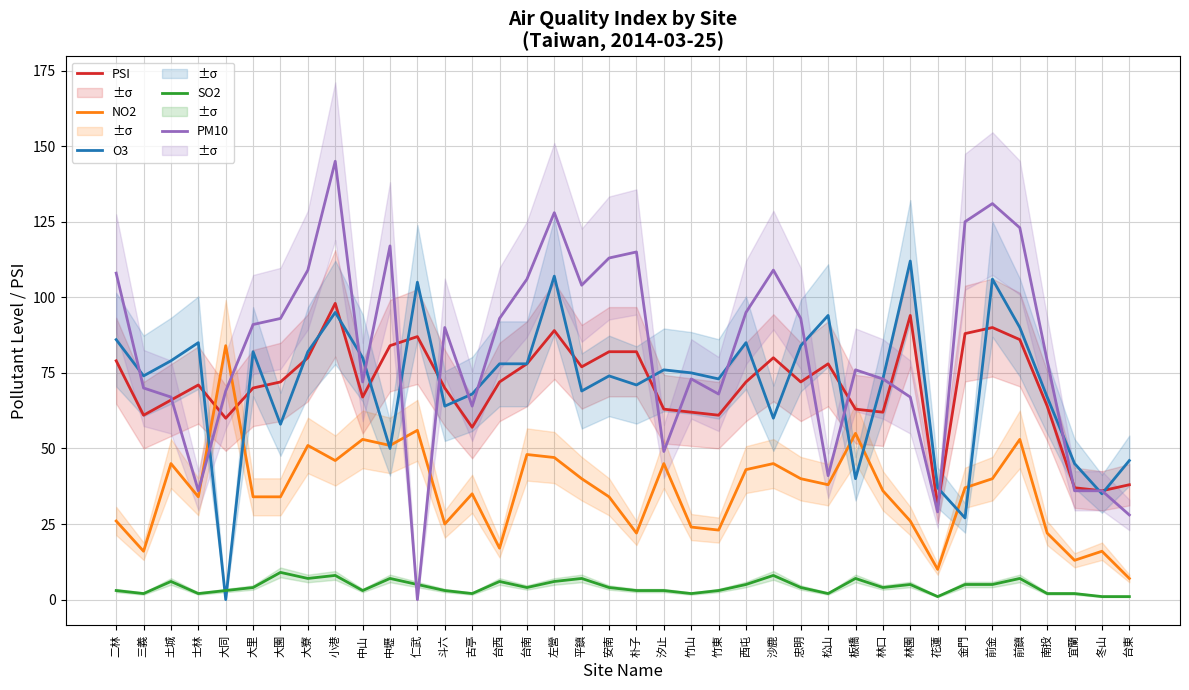

What are all the series names shown in the legend?

PSI, NO2, O3, SO2, PM10